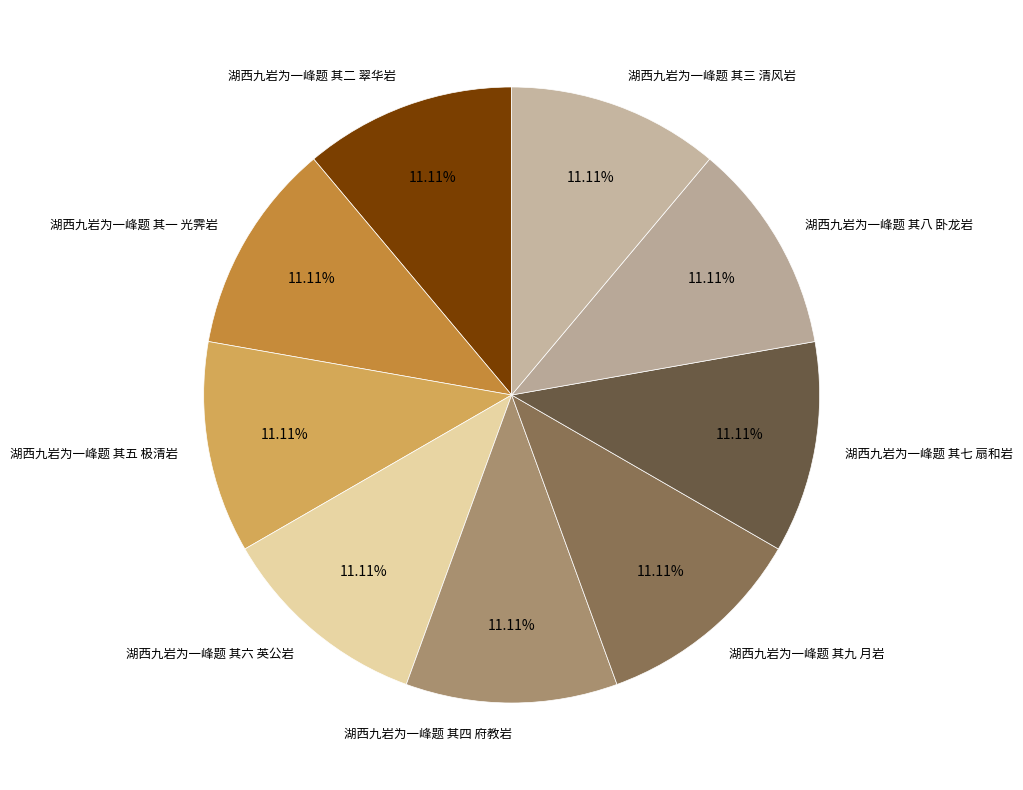

Does any single category account for the majority?

No